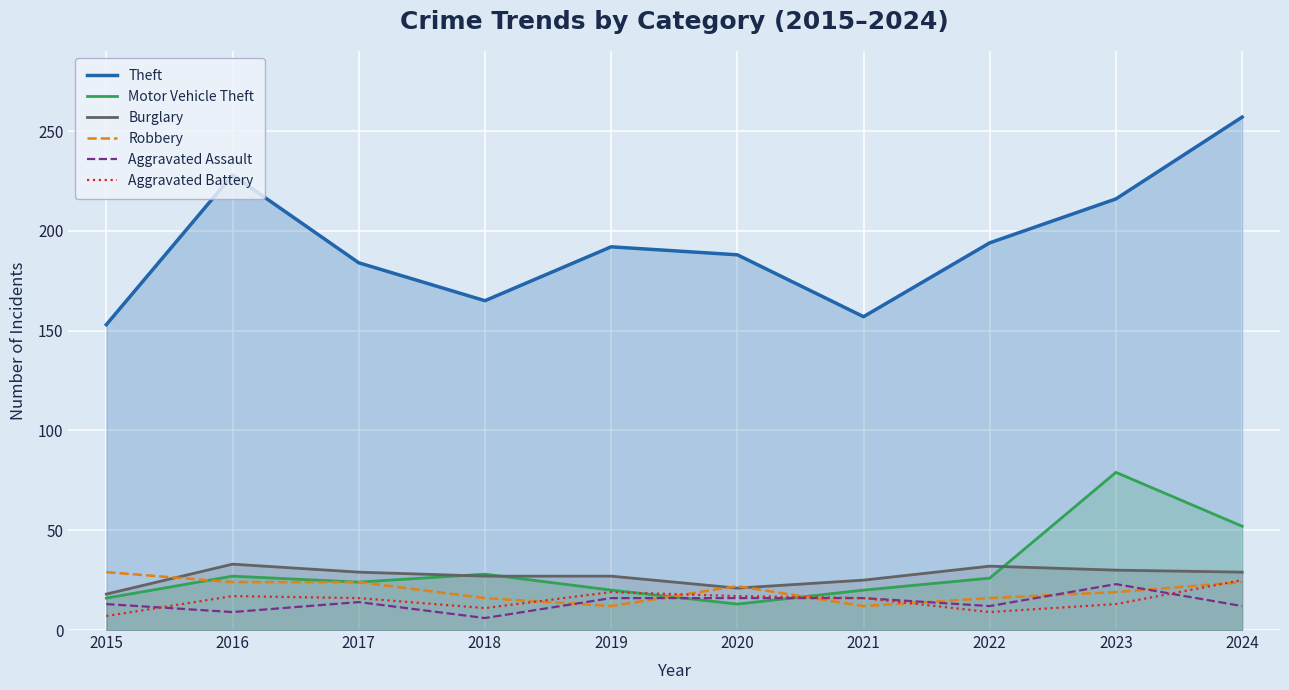

How many values in the Motor Vehicle Theft series are below 26?

5